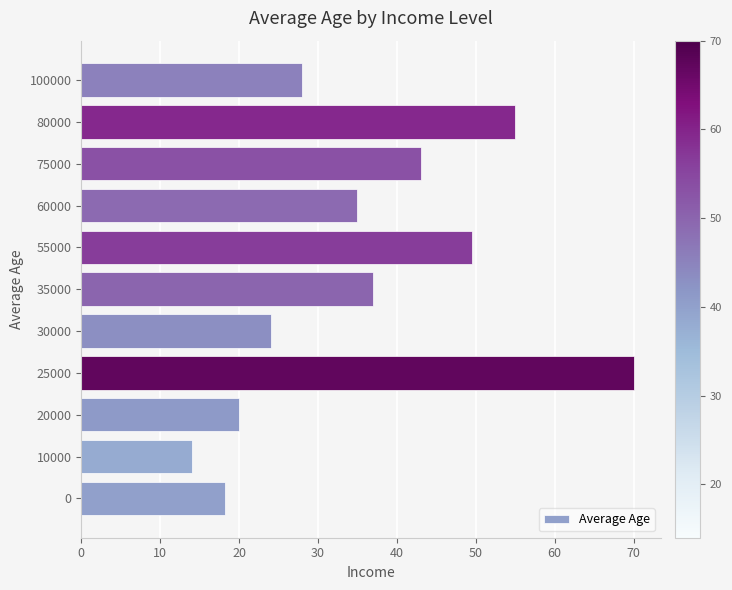

The chart shows a value of 65.9 at 35000. True or false?

False